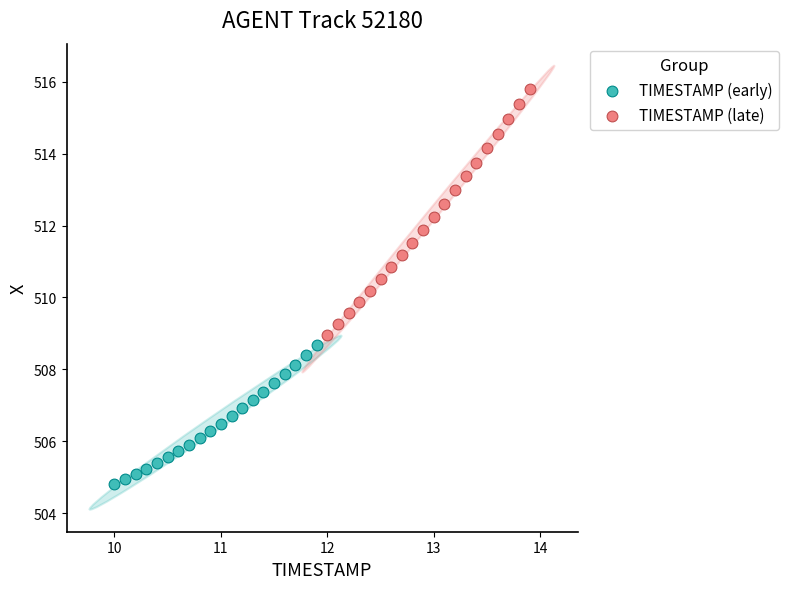

What are all the series names shown in the legend?

TIMESTAMP (early), TIMESTAMP (late)